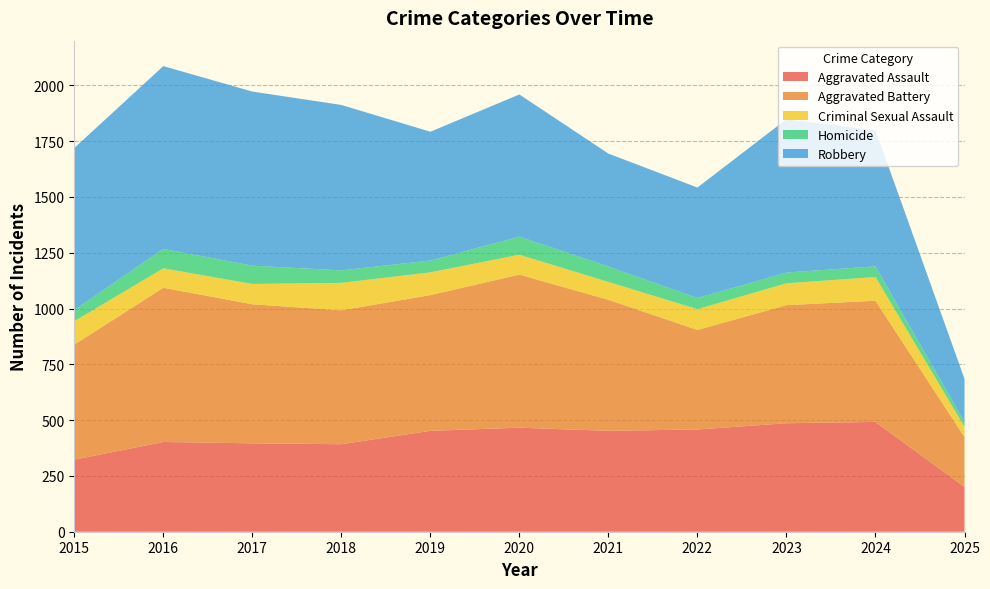

Reading right to left, what are all the values shown in this chart?

Aggravated Assault: 2025=201	2024=492	2023=486	2022=458	2021=452	2020=466	2019=452	2018=392	2017=396	2016=402	2015=323
Aggravated Battery: 2025=223	2024=543	2023=529	2022=446	2021=587	2020=686	2019=608	2018=600	2017=623	2016=691	2015=515
Criminal Sexual Assault: 2025=46	2024=106	2023=98	2022=93	2021=80	2020=89	2019=102	2018=123	2017=91	2016=87	2015=105
Homicide: 2025=22	2024=48	2023=48	2022=50	2021=69	2020=81	2019=53	2018=56	2017=82	2016=87	2015=50
Robbery: 2025=193	2024=610	2023=687	2022=495	2021=506	2020=637	2019=577	2018=741	2017=780	2016=819	2015=726